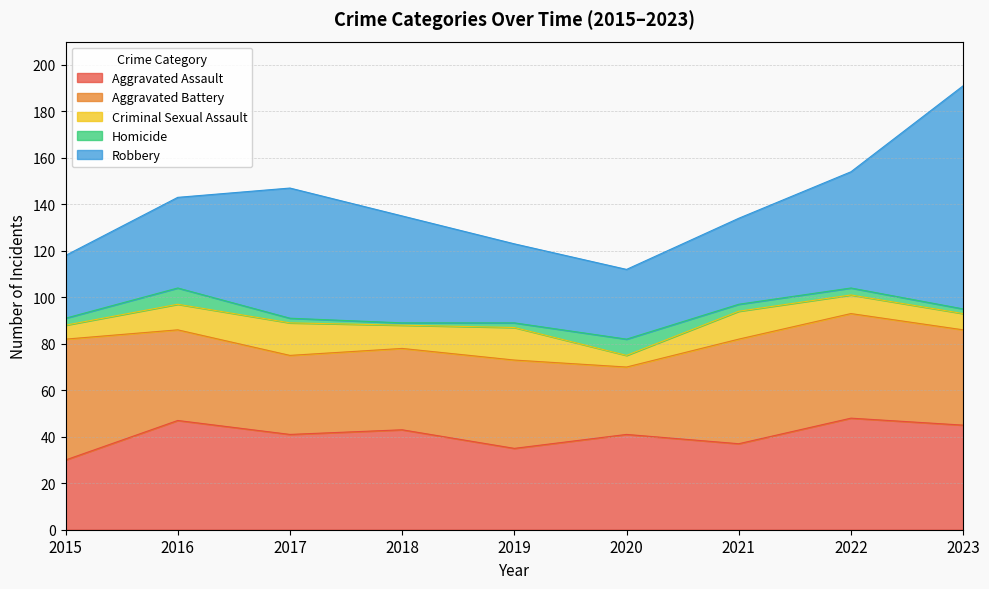

What is the lowest value of the Aggravated Assault series?

30